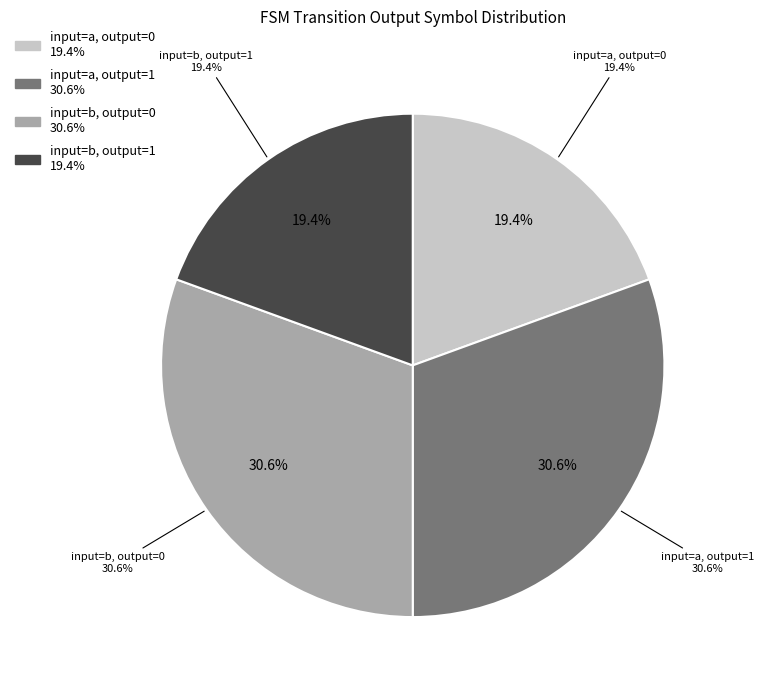

Which slice is the smallest?

output=1, input=b